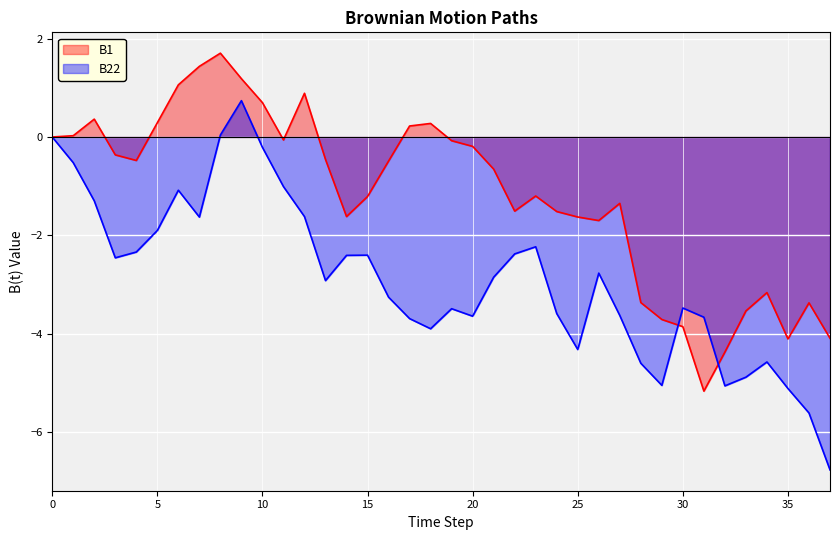

What are all the series names shown in the legend?

B1, B22